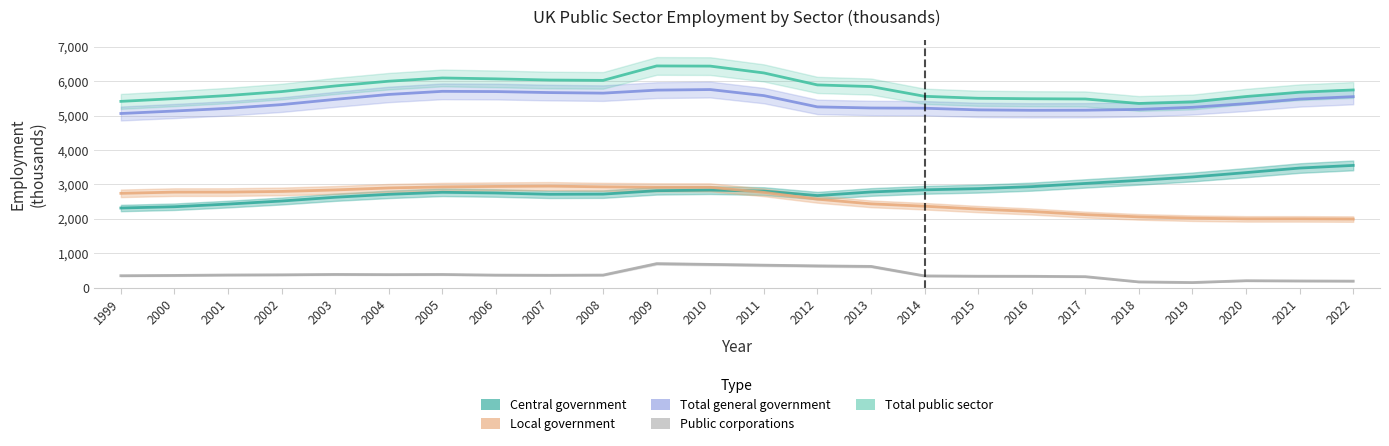

Which series changed the most between 2013 and 2021?

Central government